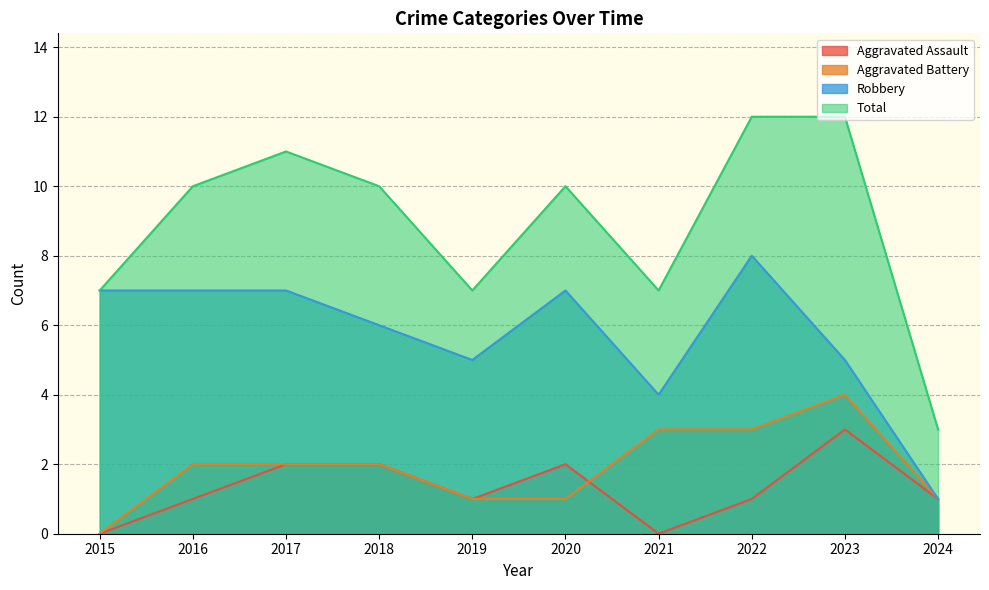

True or false: Robbery has a value of 6 at 2018.

True